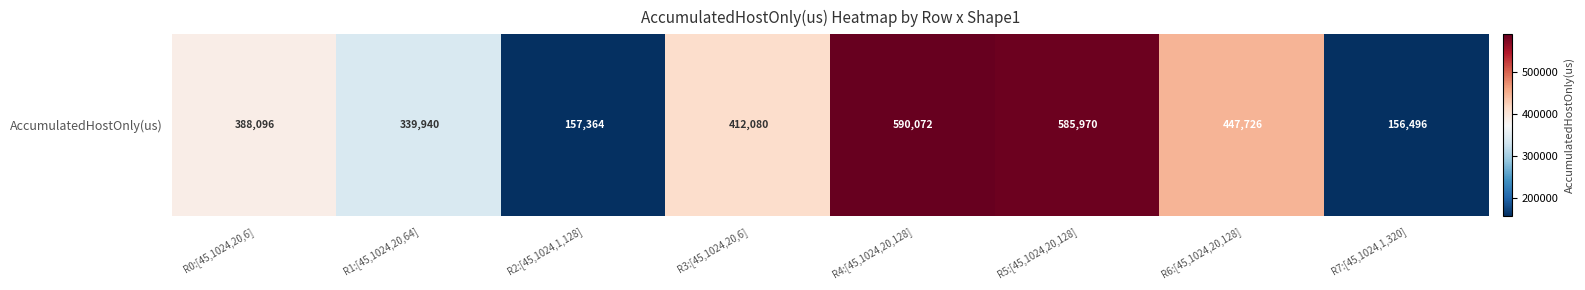

What value does the data have at R1:[45,1024,20,64]?

339939.7